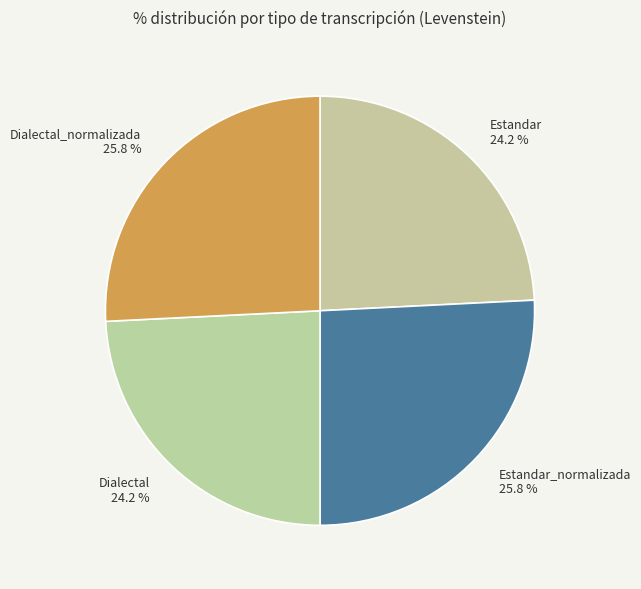

Does any single category account for the majority?

No